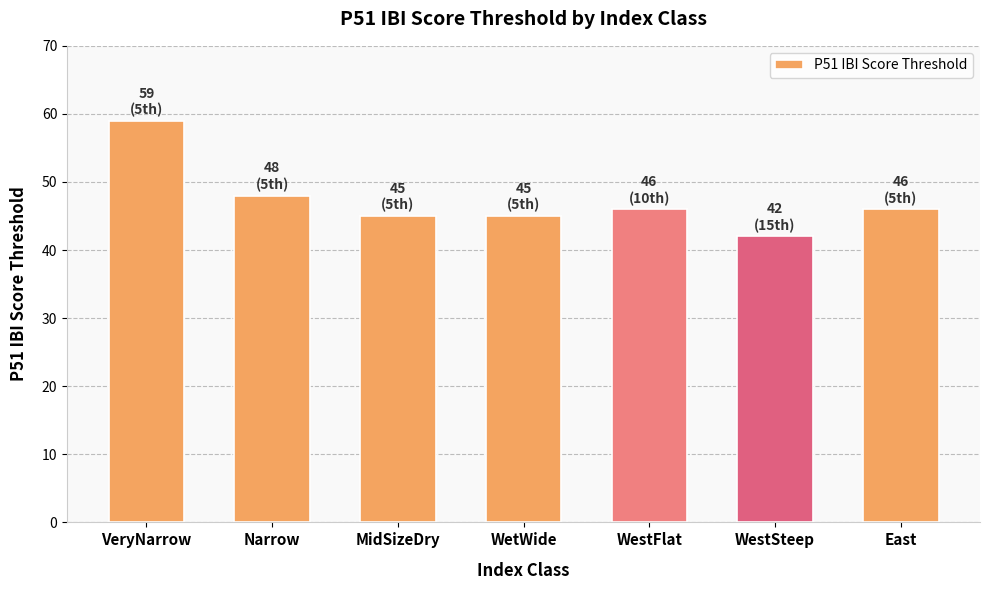

What is the label of the 3rd bar from the right?

WestFlat